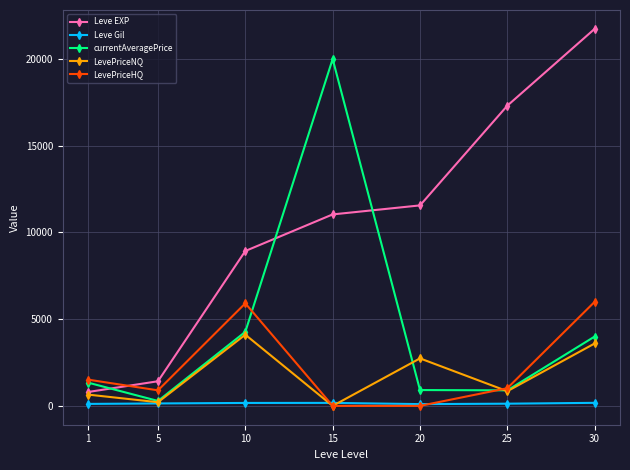

Where is the first local maximum for LevePriceHQ?

10